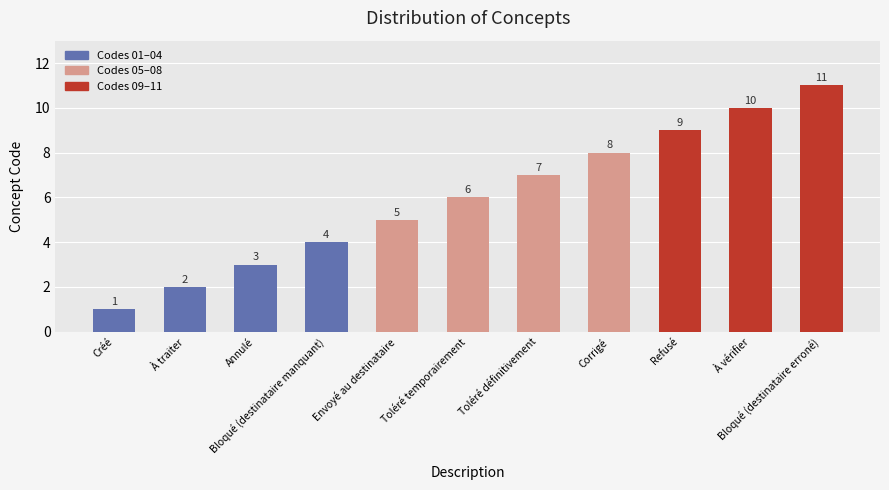

What is the value of the 2nd bar from the left?

2